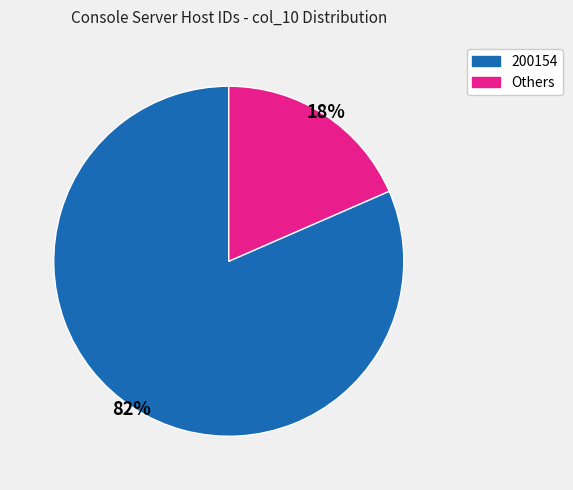

Between Others and 200154, which is larger?

200154